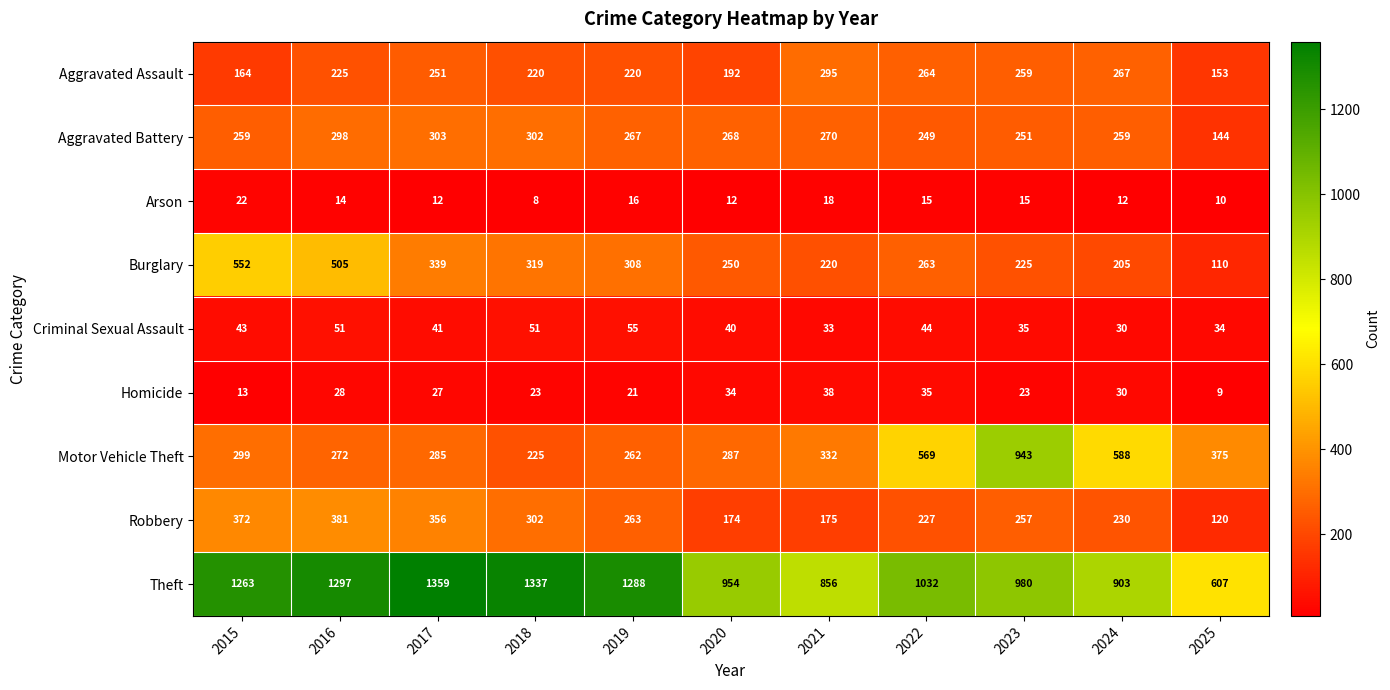

Which series has the widest spread of values?

Theft